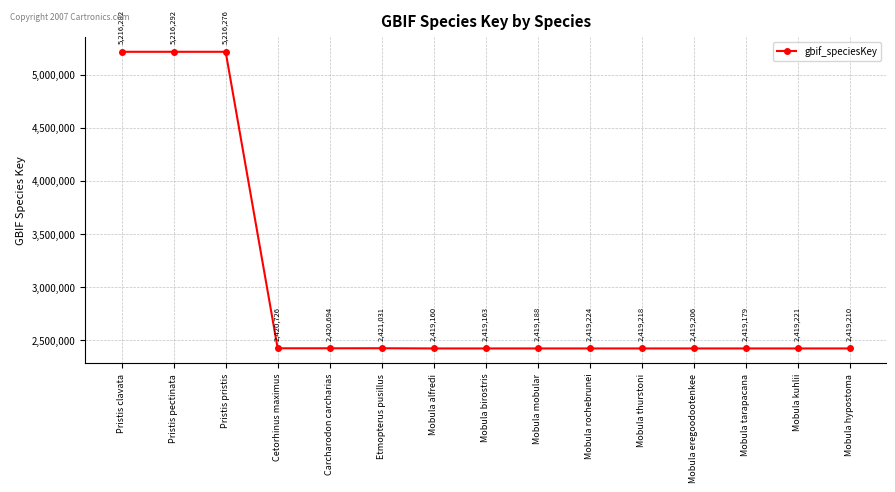

What is the label of the 2nd point from the left?

Pristis pectinata